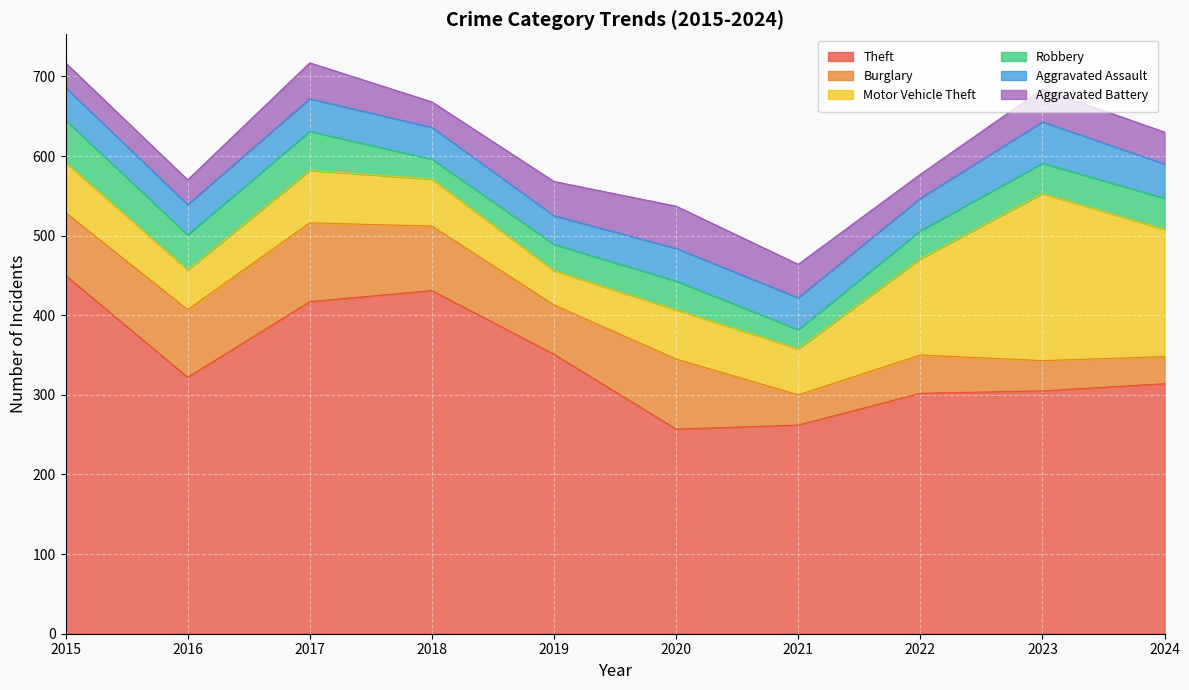

At which label does Theft first exceed 322?

2015